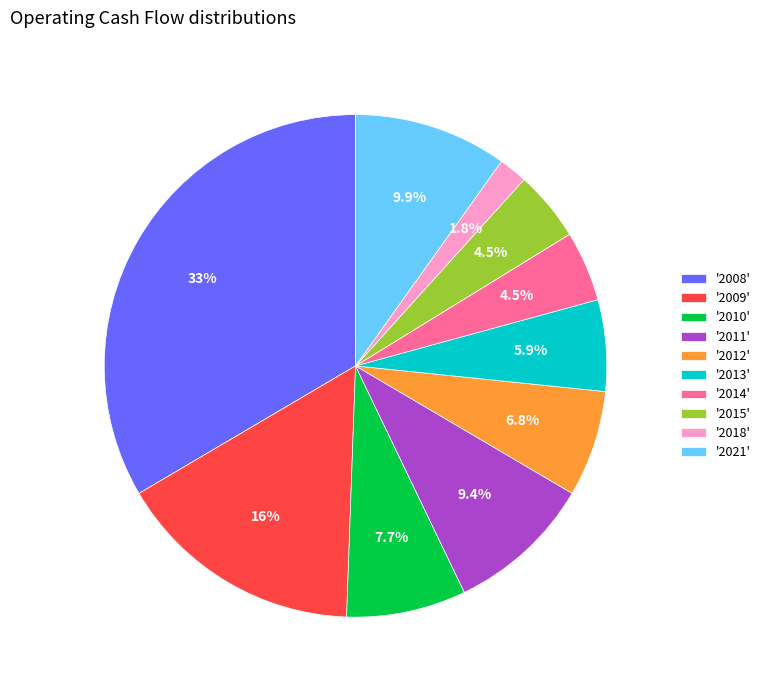

What percentage do '2012' and '2021' together represent?

16.7%